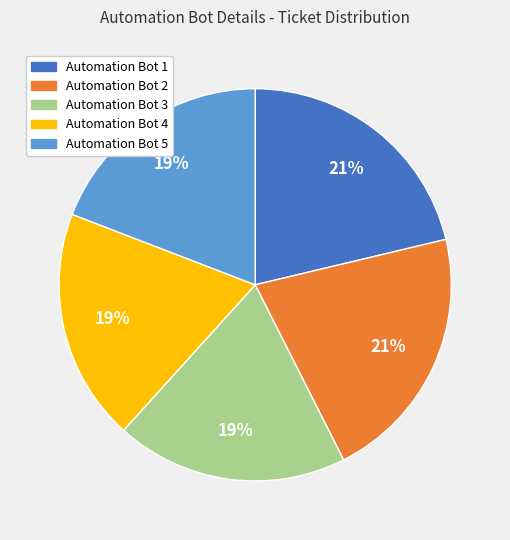

To the nearest percent, what percentage of the pie is Automation Bot 5?

19%